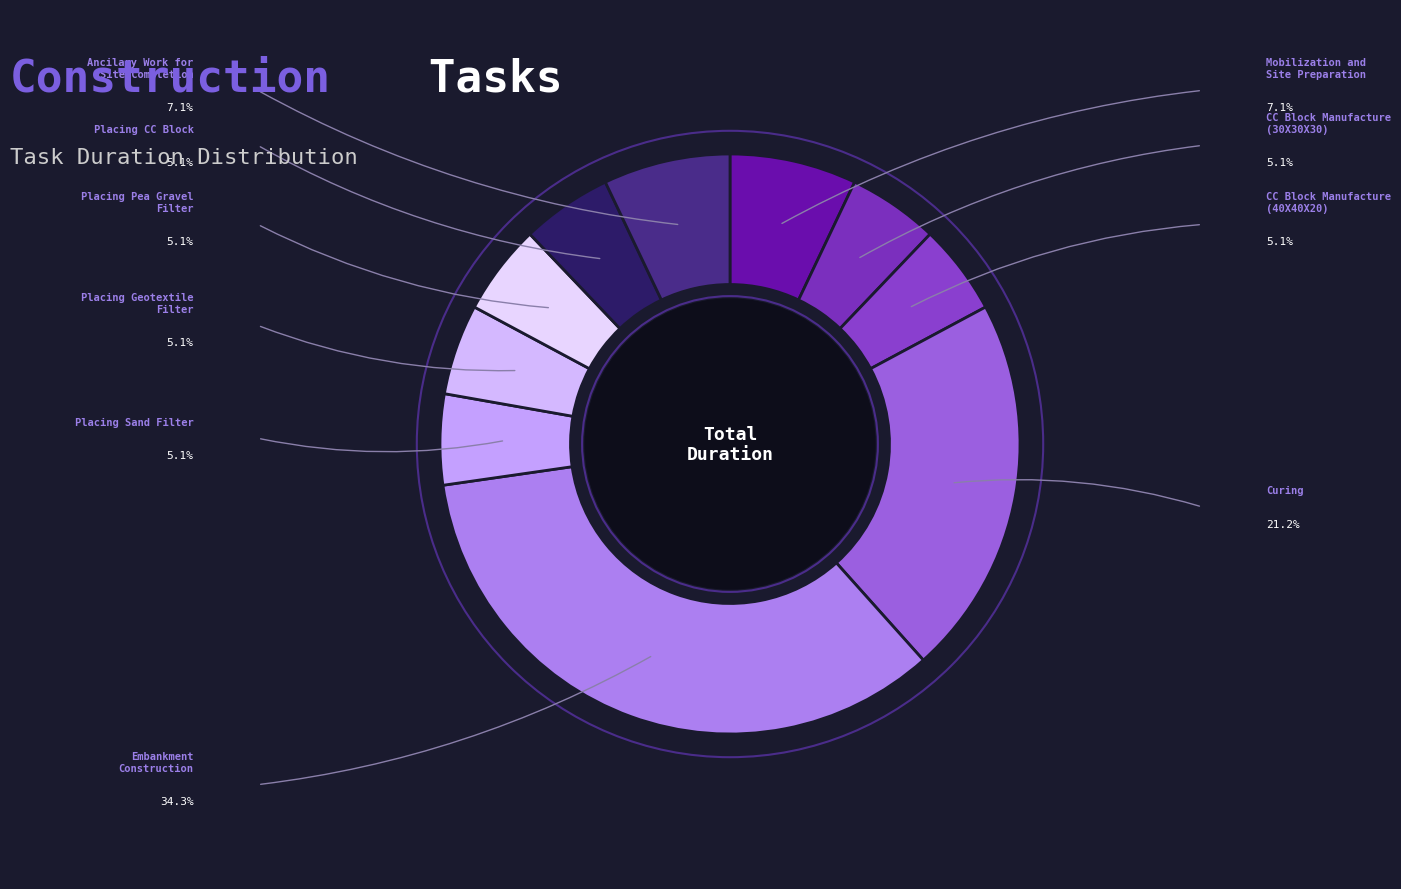

Which category has the smallest portion of the pie?

CC Block Manufacture
(30X30X30)